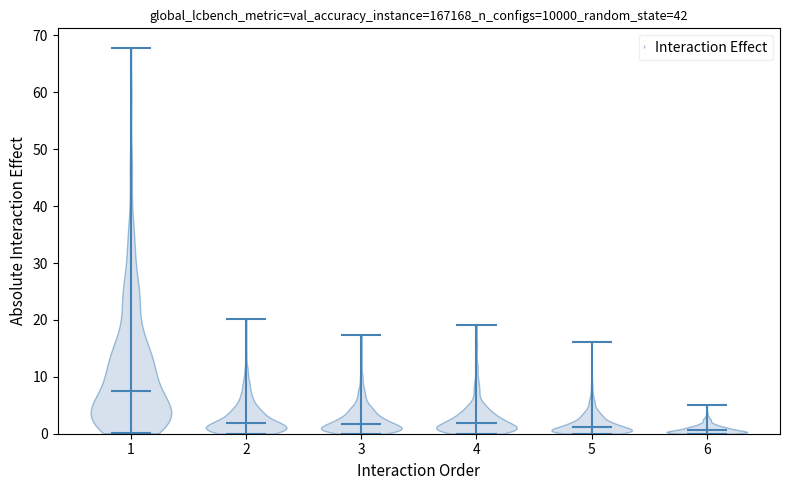

What is the lowest point the violin at x = 6 reaches on the y-axis? The values are not printed on the chart, so give them approximately, as read against the axis.

0